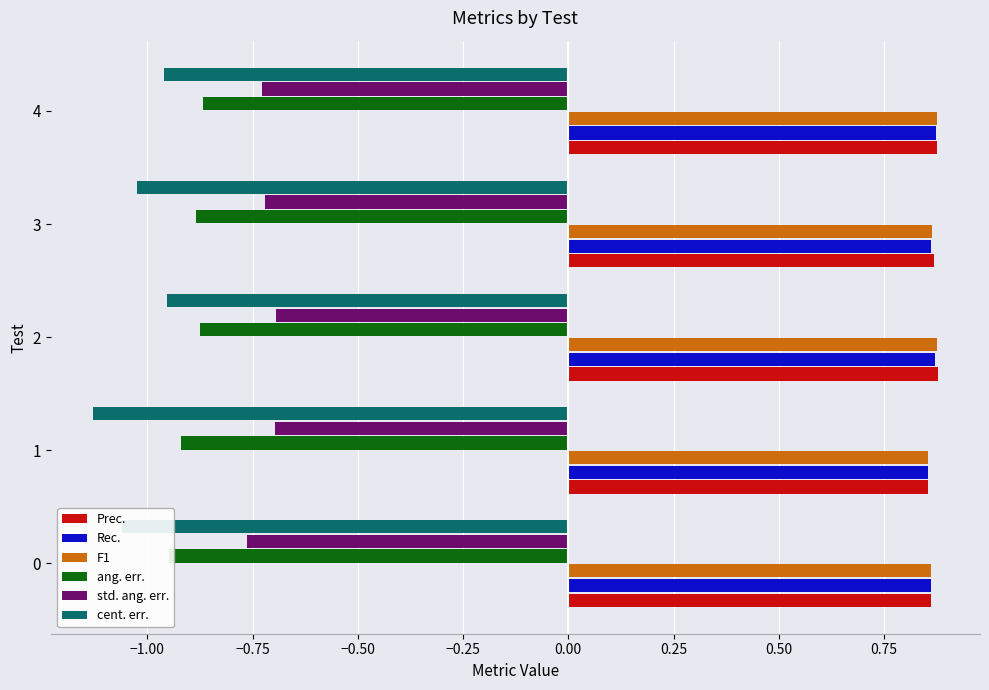

Between 0 and 3, which series saw the biggest shift?

ang. err.